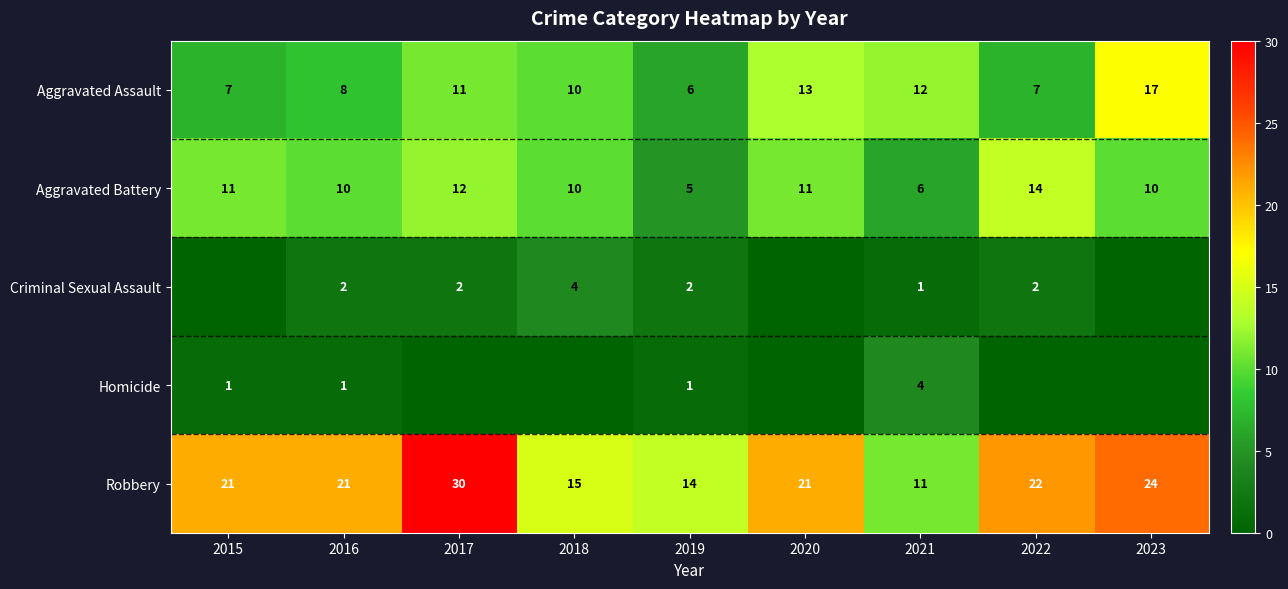

What value does the Robbery series have at 2019?

14